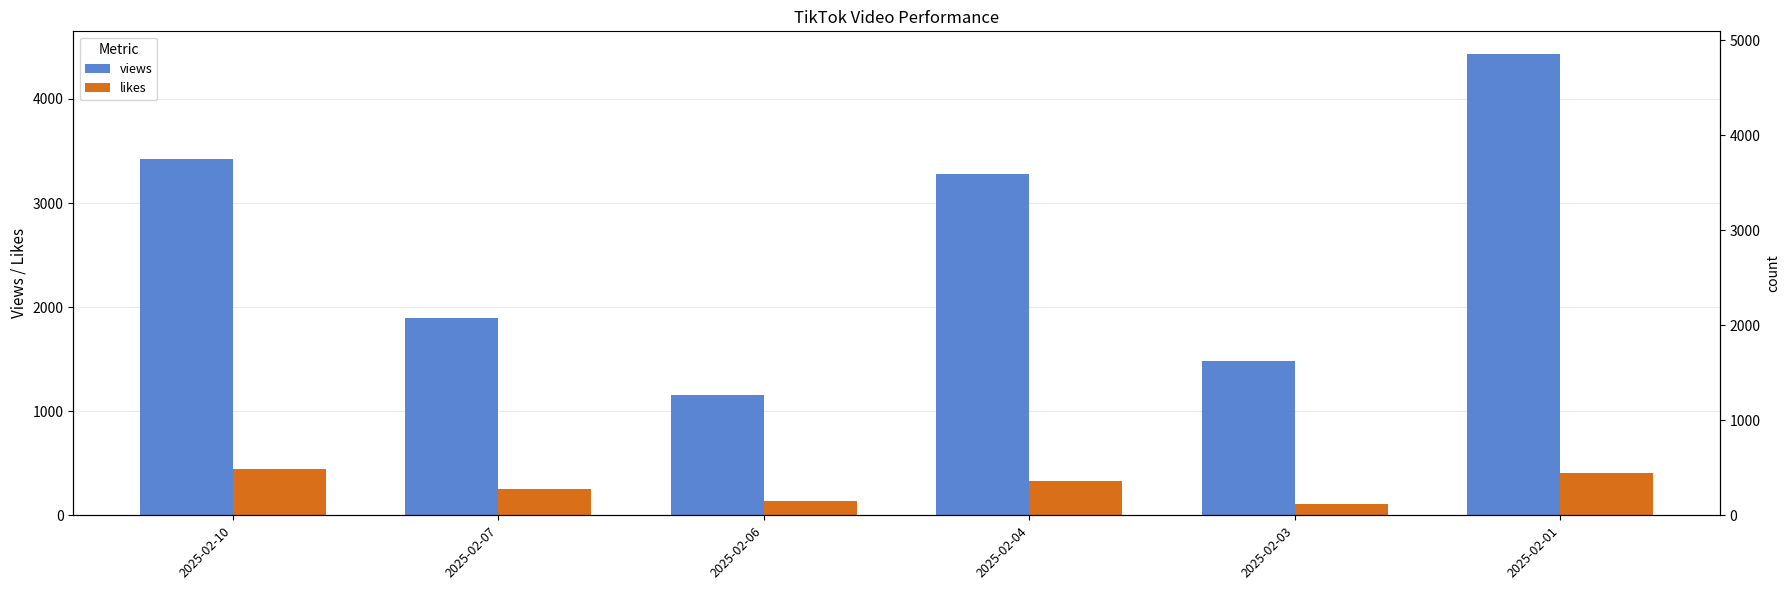

How many series are shown in this chart?

2